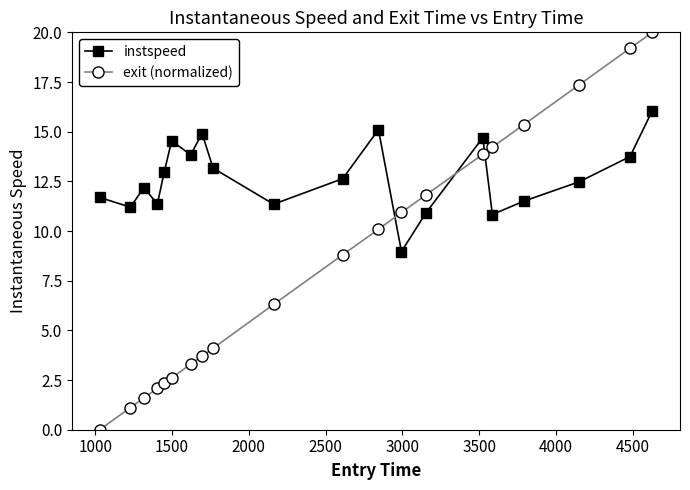

Which series has the largest range (max minus min)?

exit (normalized)